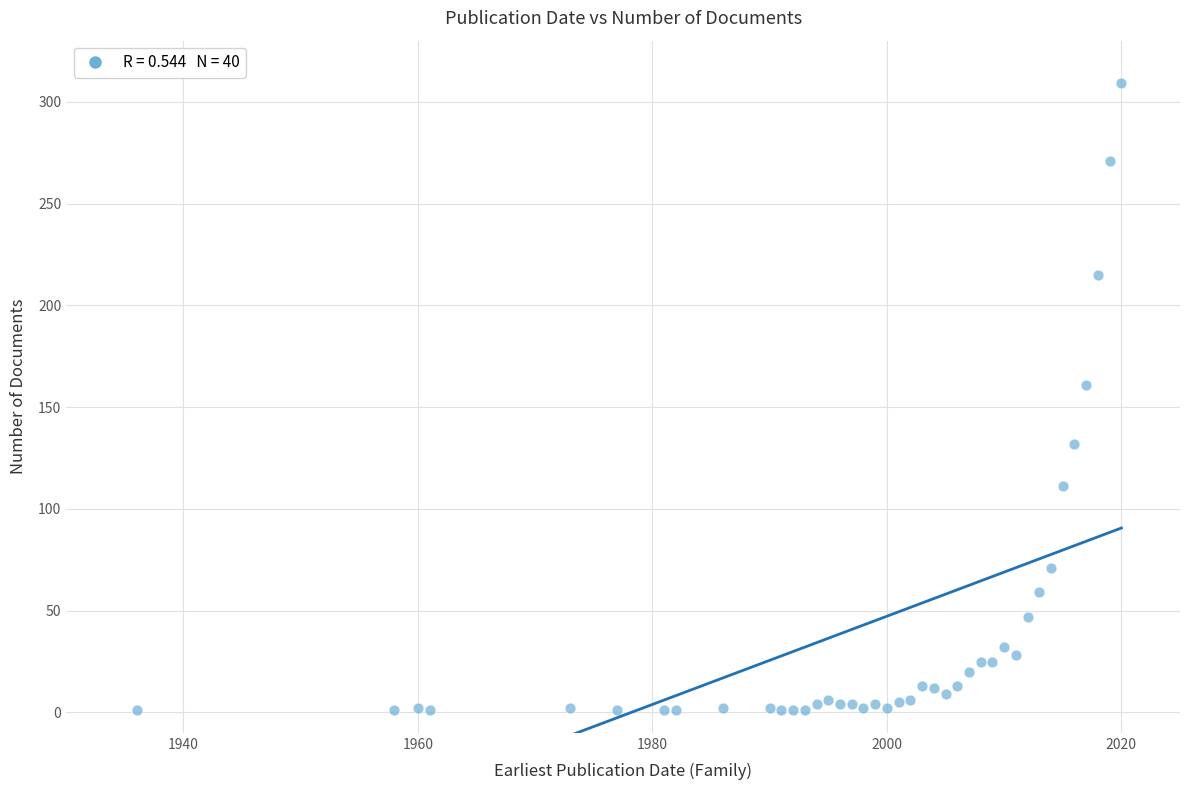

What is the range of X values (max minus min)?

84